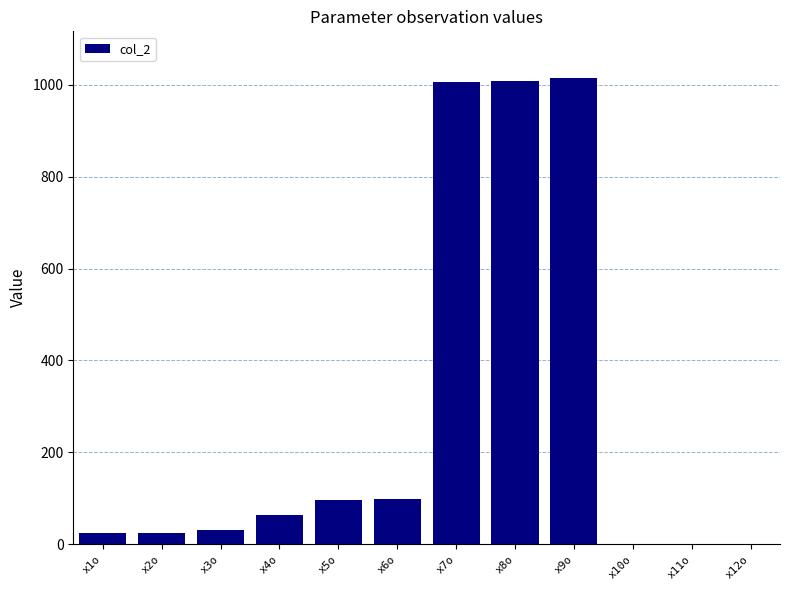

Is it true that the value at x10o is 0?

True